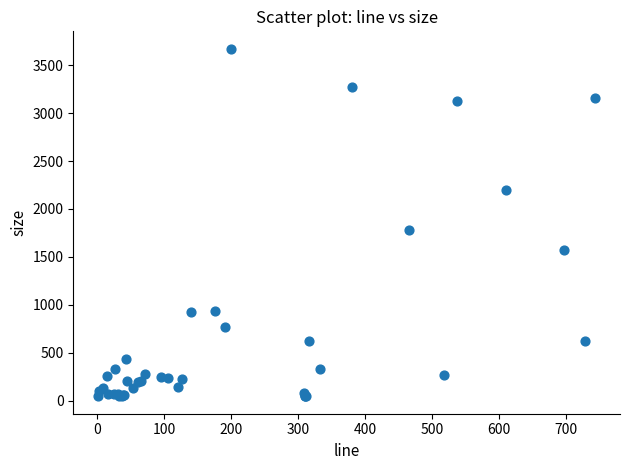

What Y value in the scatter plot is closest to 1858?

1783